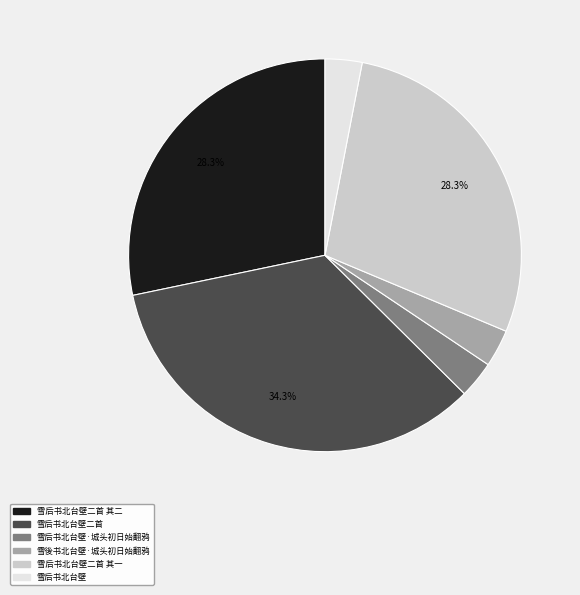

Is there a majority slice in this chart?

No